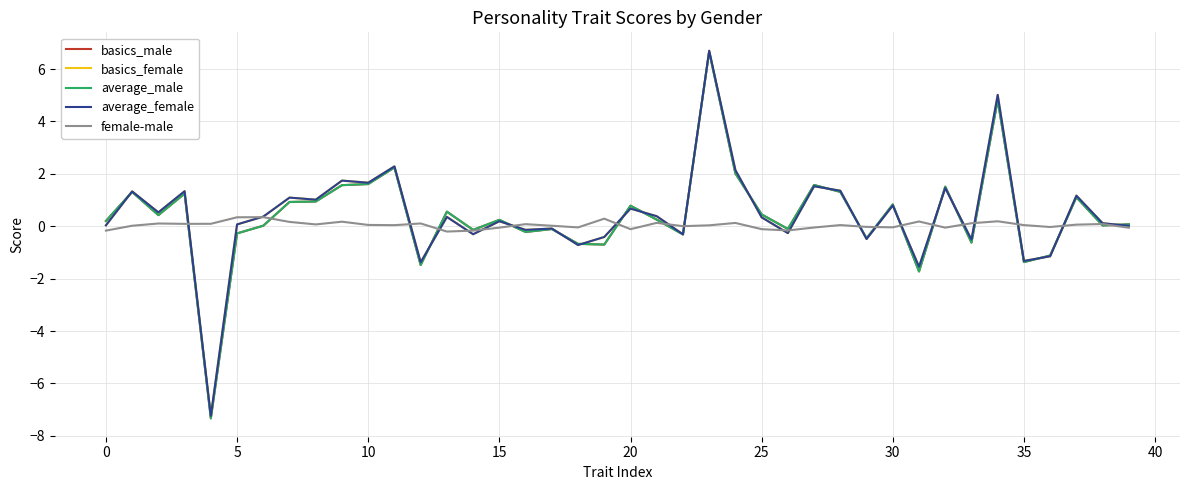

What is the smallest value displayed?

-7.3